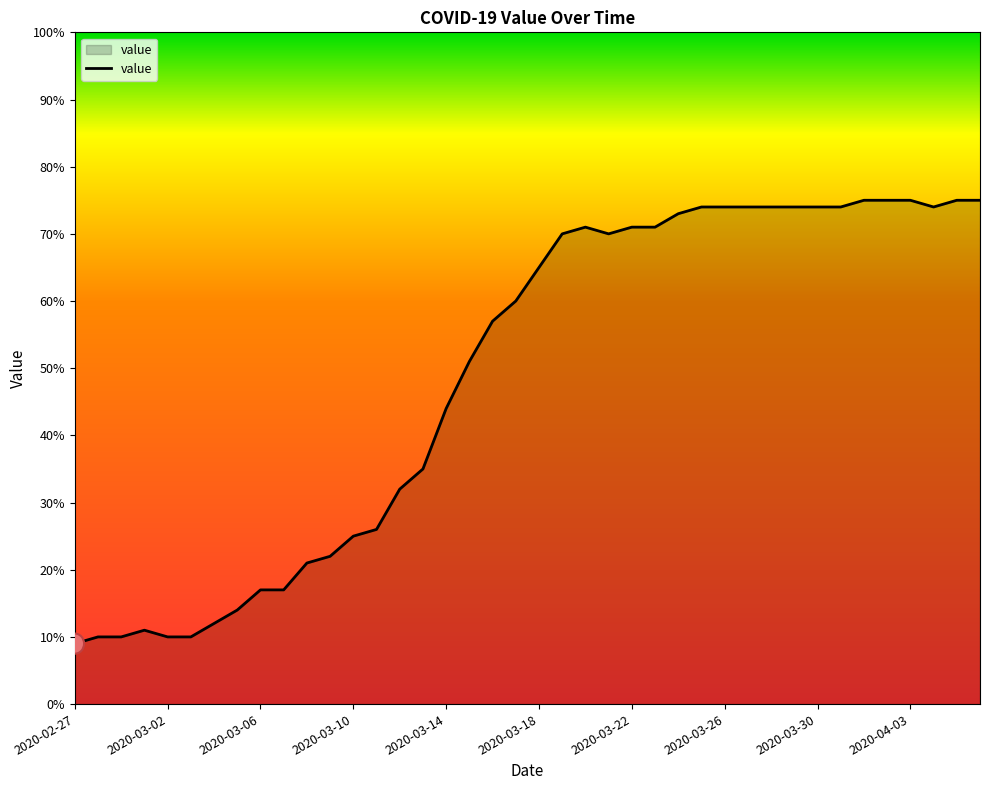

What is the difference between the maximum and minimum values?

66